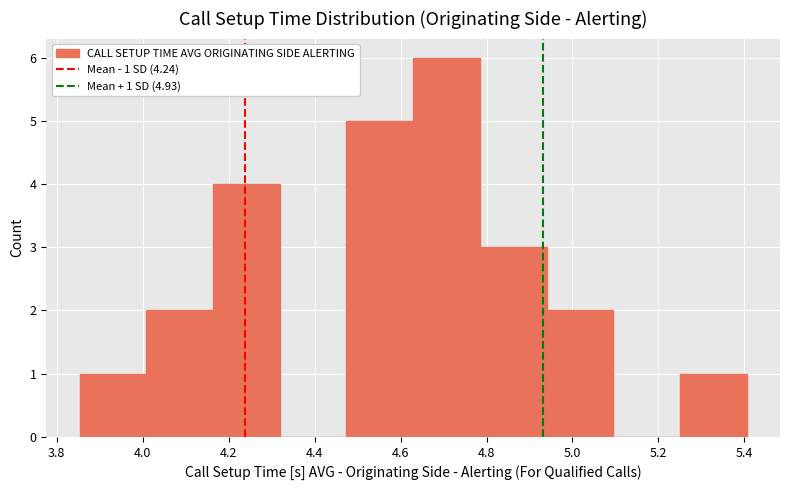

Over which range of the x-axis is the bar tallest?

4.62 to 4.78